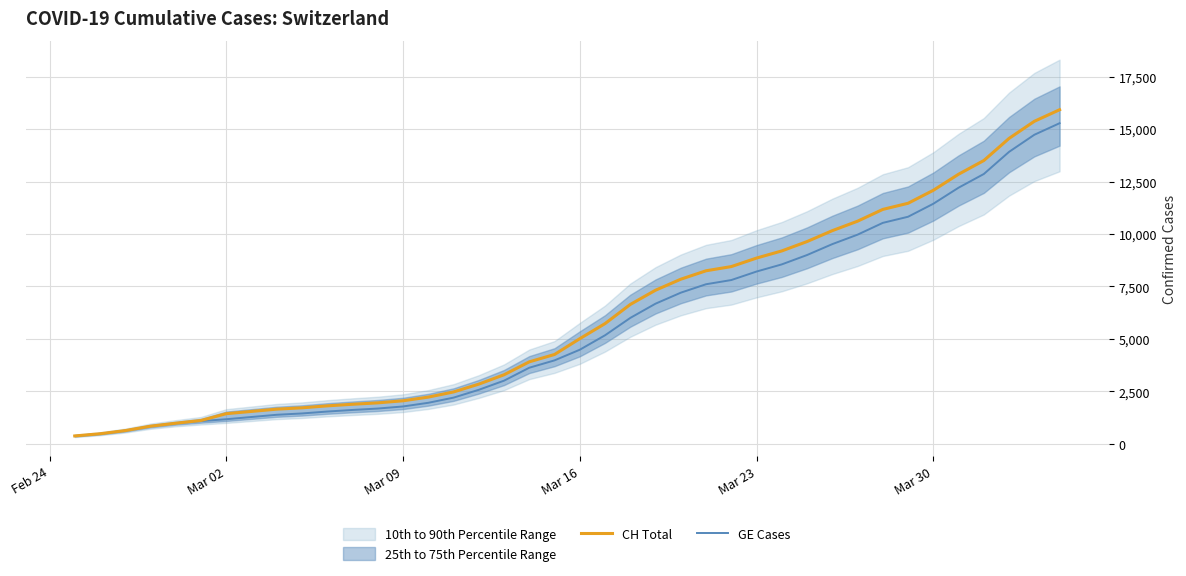

Reading left to right, list all the values displayed in this chart.

CH Total: 375	479	630	840	981	1113	1436	1544	1652	1715	1809	1885	1952	2051	2226	2472	2845	3291	3908	4259	5012	5731	6644	7323	7847	8249	8449	8855	9196	9642	10162	10613	11175	11467	12086	12852	13505	14561	15375	15926
GE Cases: 375	479	630	840	981	1083	1171	1278	1384	1447	1538	1614	1681	1780	1955	2201	2574	3010	3627	3978	4485	5174	6002	6681	7205	7607	7807	8213	8554	9000	9520	9971	10533	10825	11444	12210	12863	13919	14733	15284